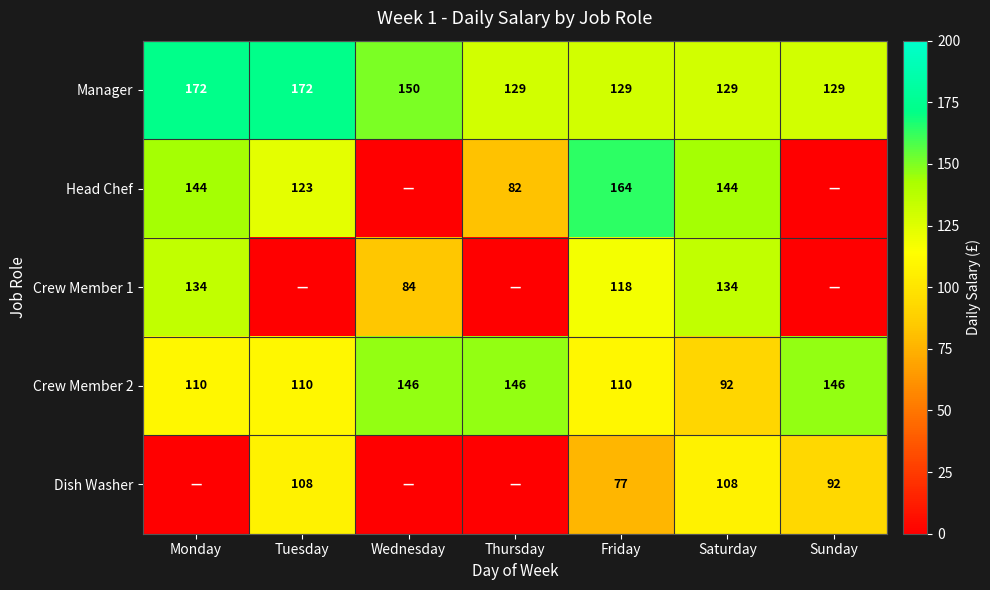

Rank the series at Saturday from highest to lowest value.

Head Chef, Crew Member 1, Manager, Dish Washer, Crew Member 2